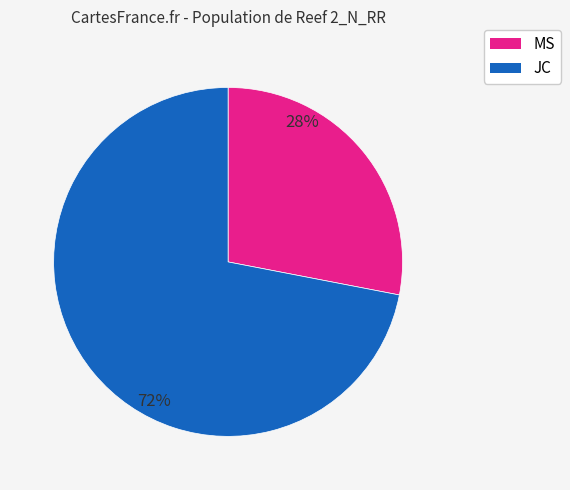

Count the number of slices in the pie.

2